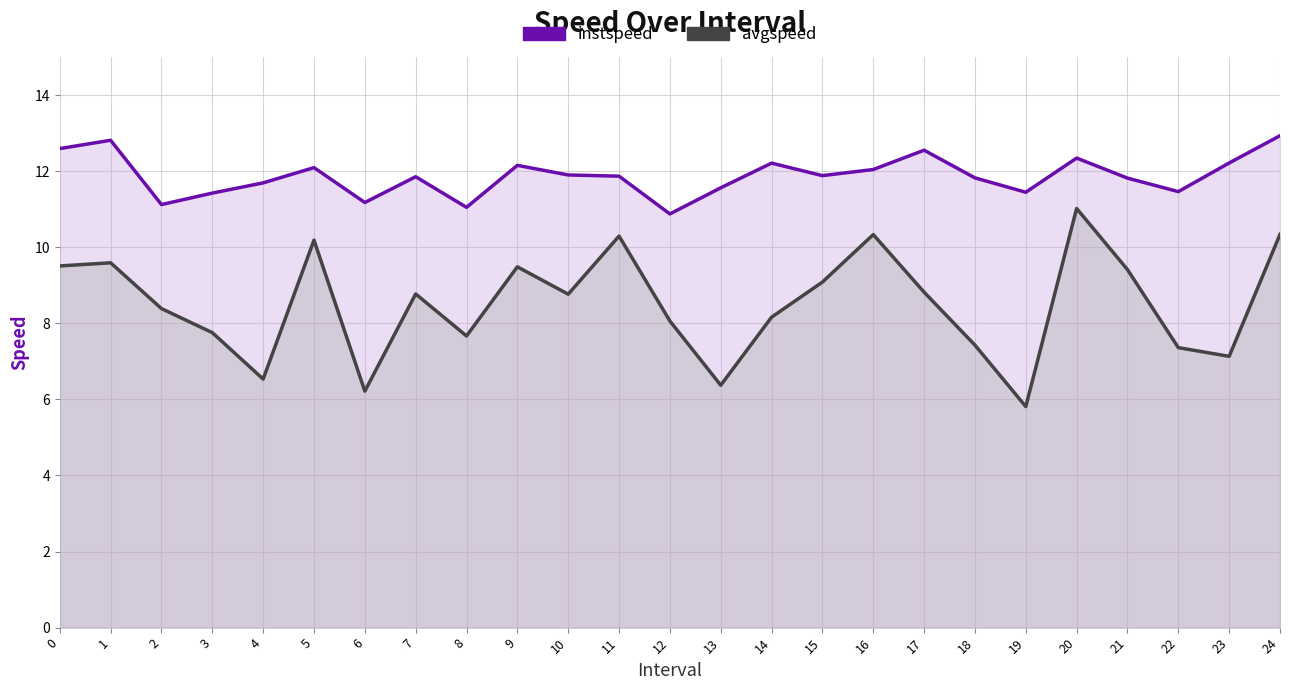

What is the difference between the instspeed values at 2 and 10?

0.8